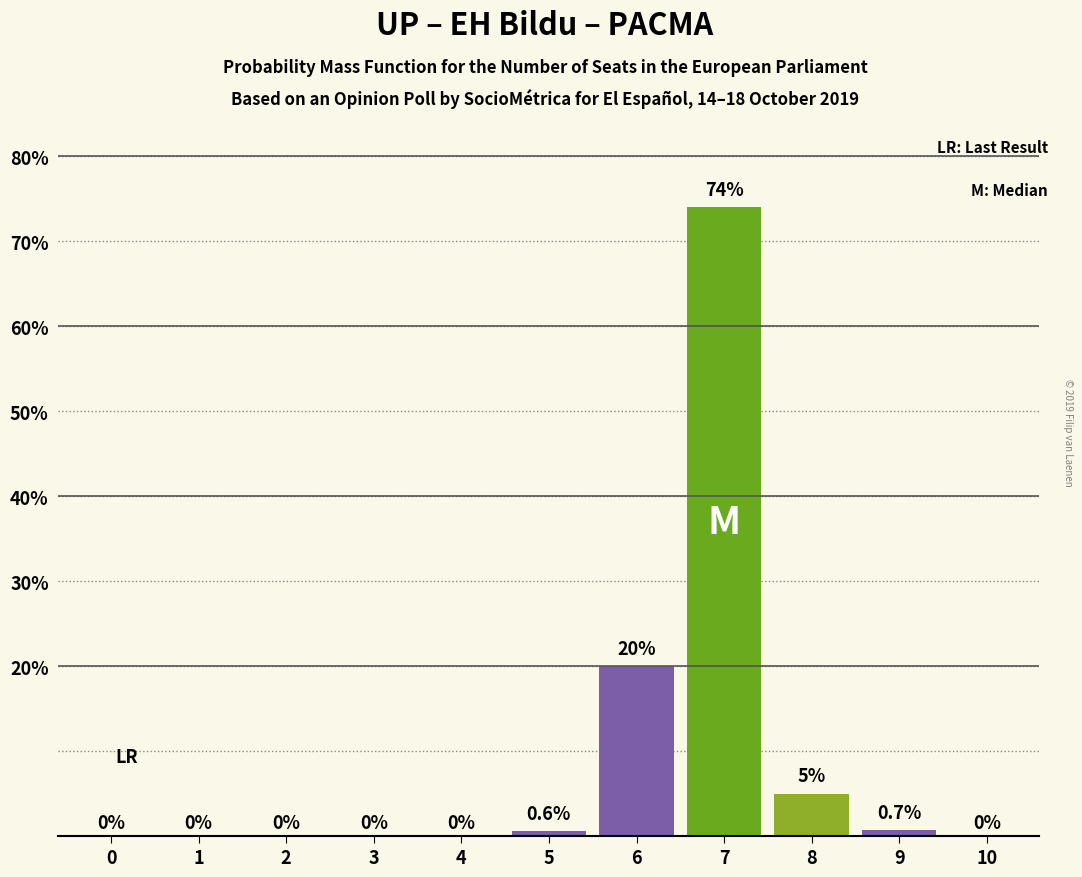

Reading right to left, what are all the values shown in this chart?

10=0.0	9=0.7	8=5.0	7=74.0	6=20.0	5=0.6	4=0.0	3=0.0	2=0.0	1=0.0	0=0.0